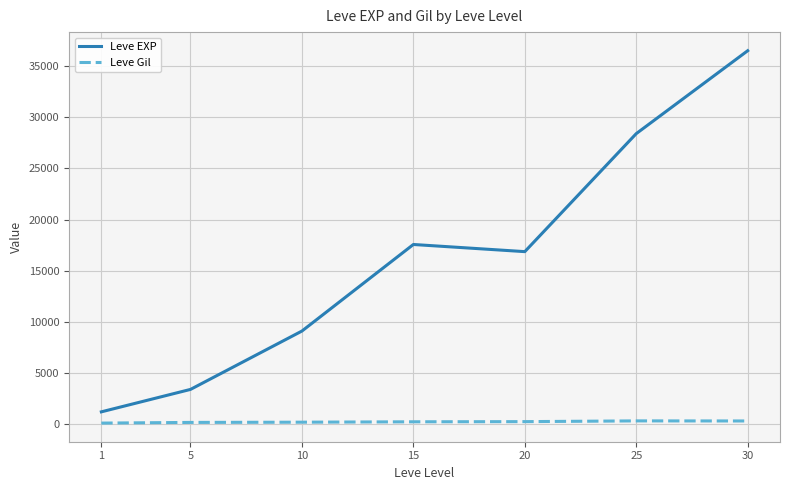

Which series has the largest total across all categories?

Leve EXP